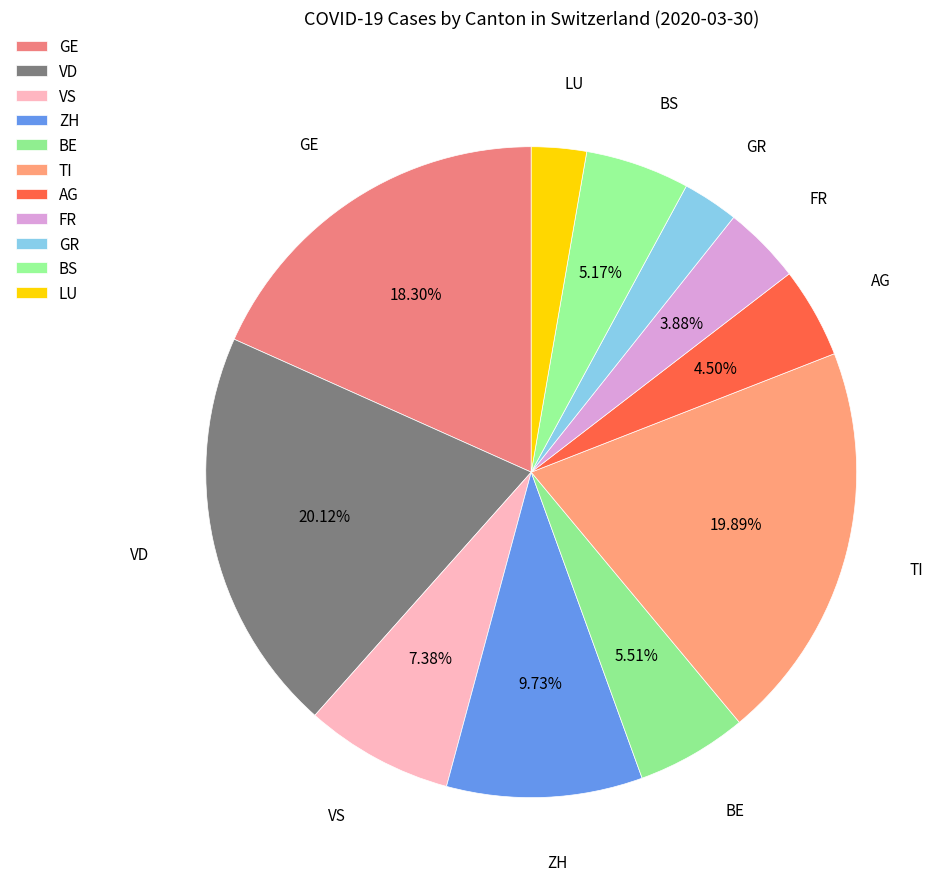

How many slices are in this pie chart?

11